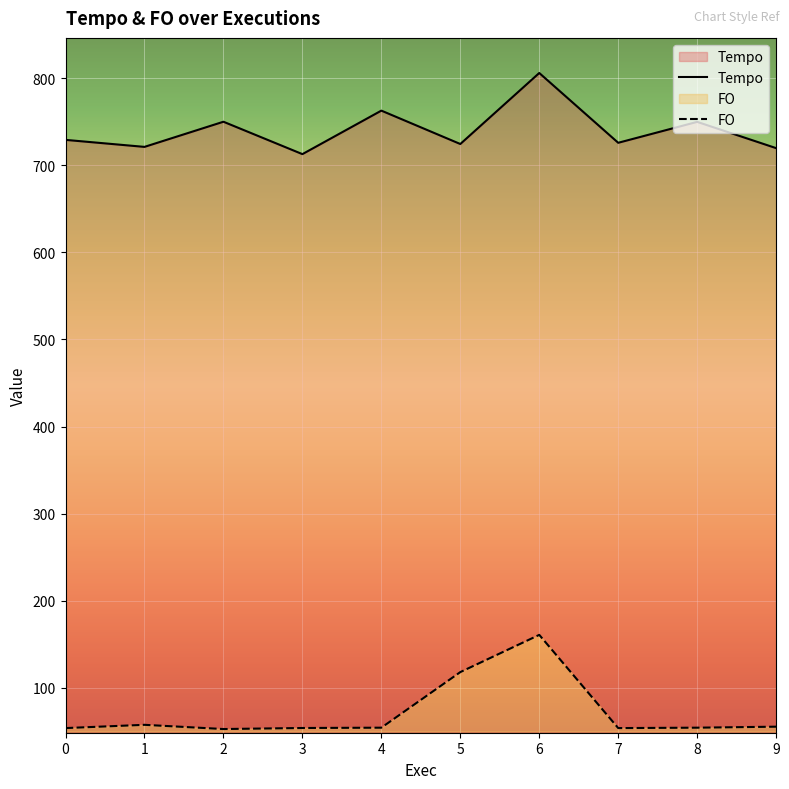

List the labels in order of FO value, smallest first.

2, 0, 7, 3, 4, 8, 9, 1, 5, 6